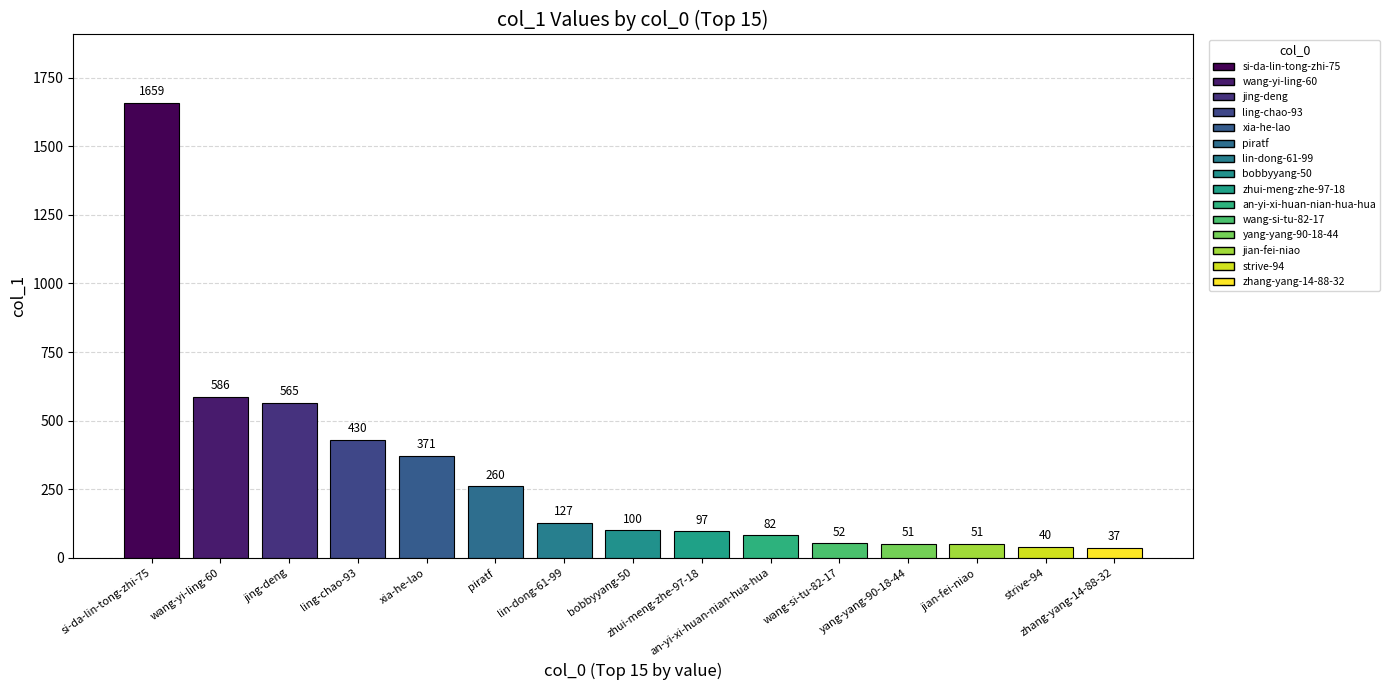

What is the sum of the values at an-yi-xi-huan-nian-hua-hua and bobbyyang-50?

182